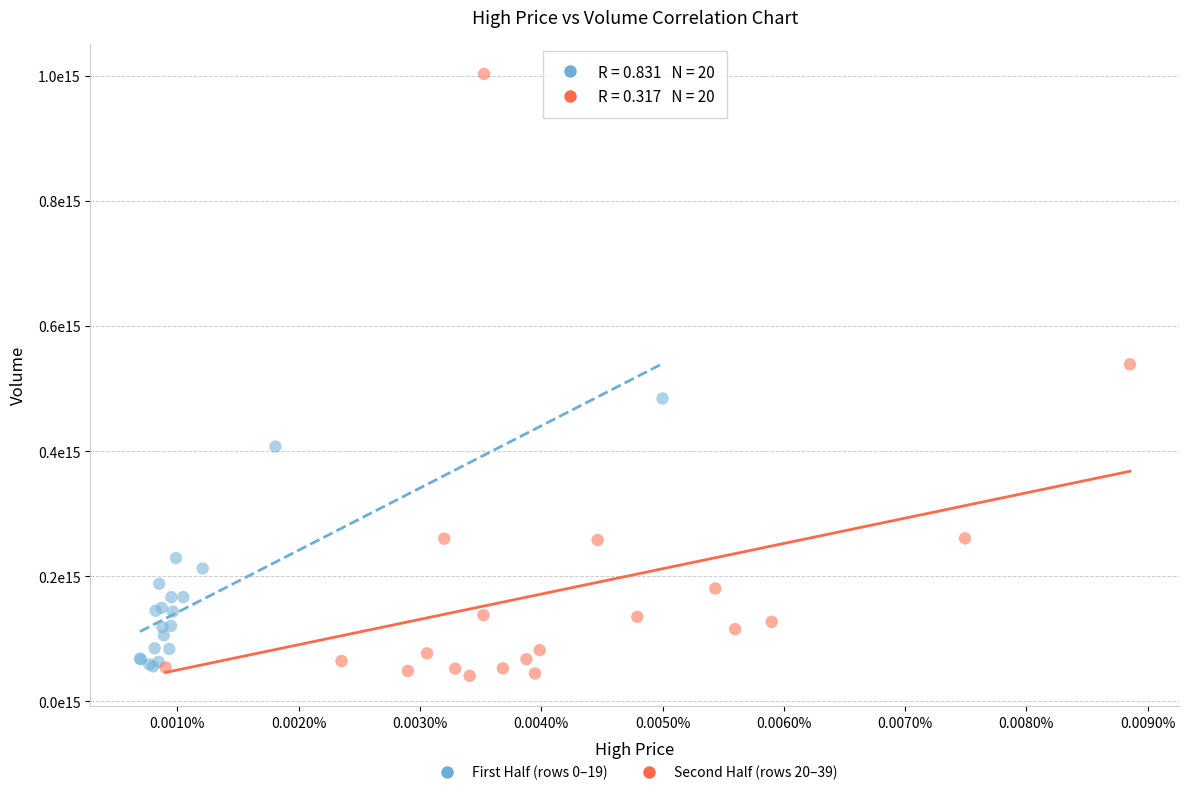

Which series contains the lowest Y value?

Second Half (rows 20–39)